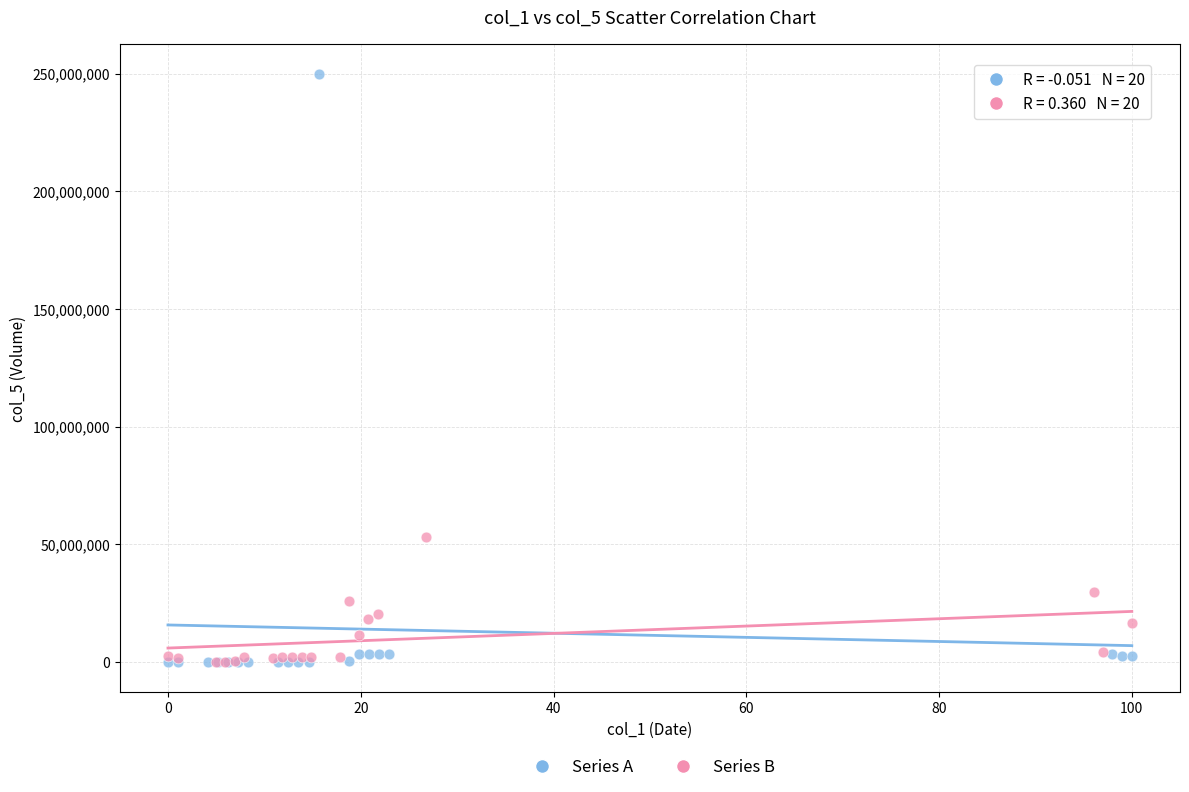

Which series has the widest spread of Y values?

Series A